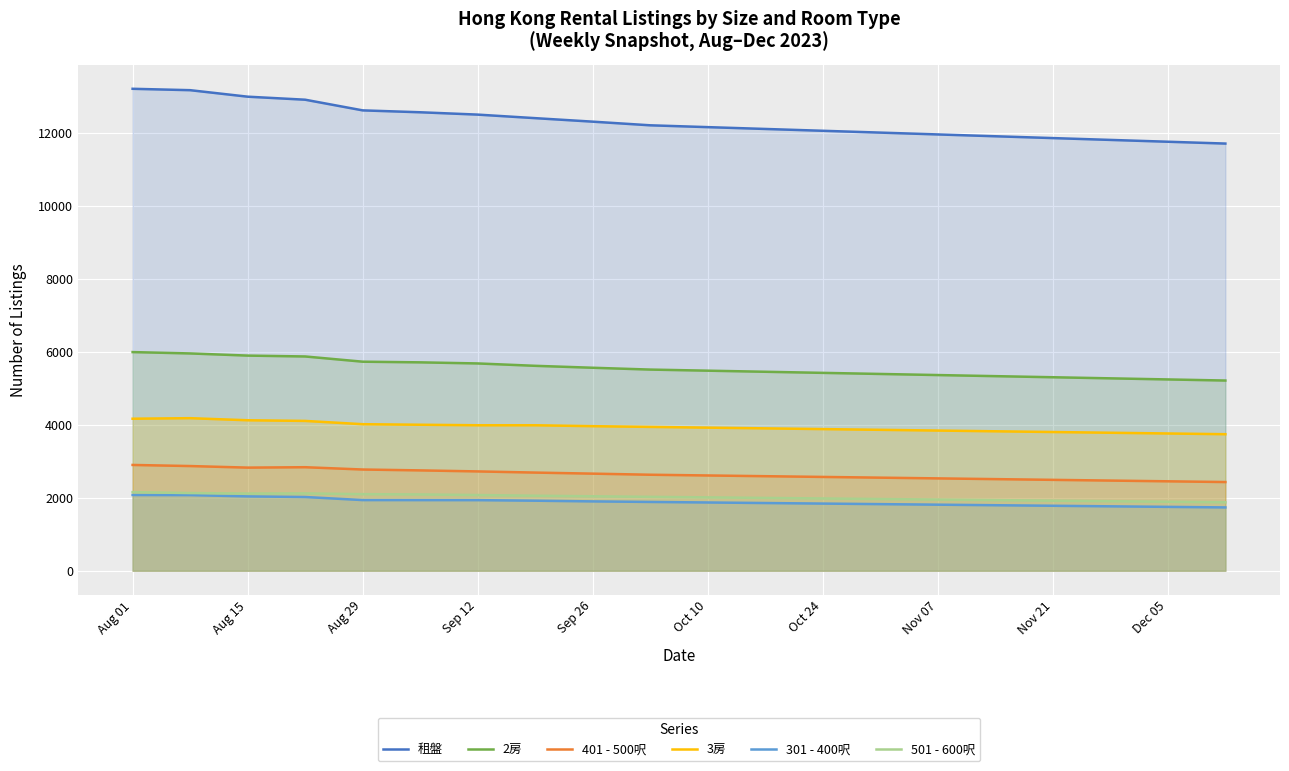

The value of 401 - 500呎 at Dec 05 is 2450. True or false?

True